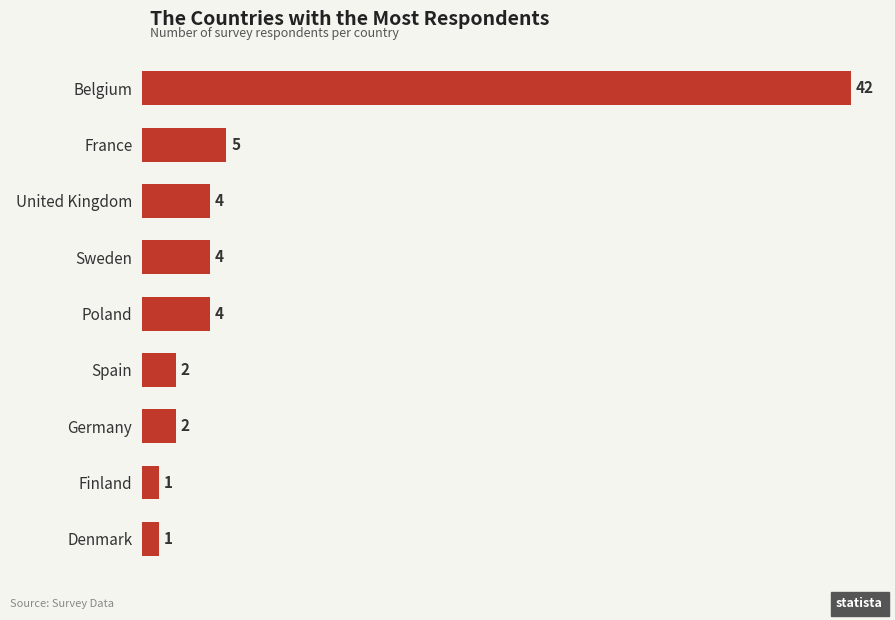

What is the difference between the values at Belgium and Spain?

40